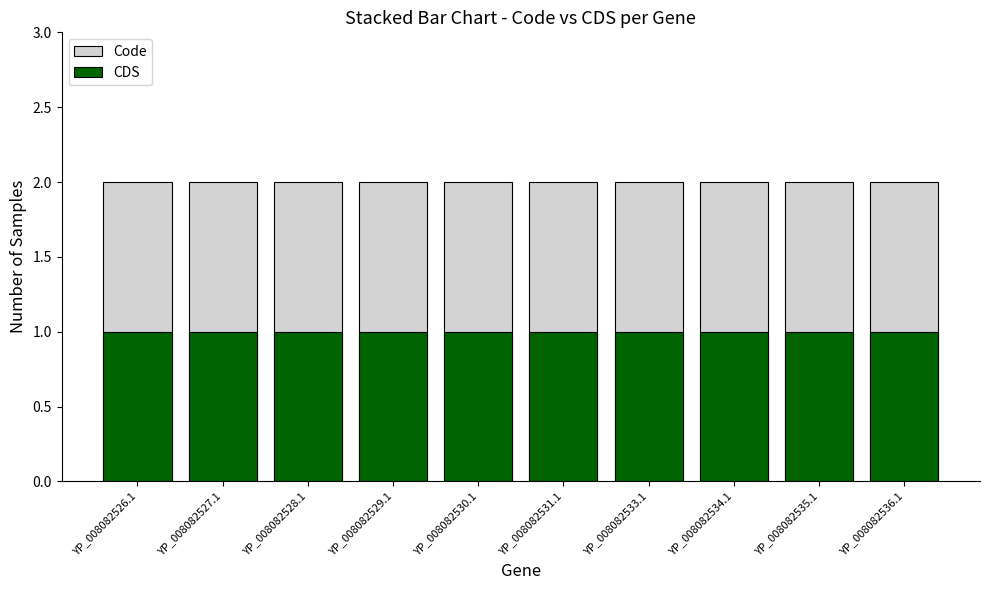

What value does the Code series have at YP_008082531.1?

2